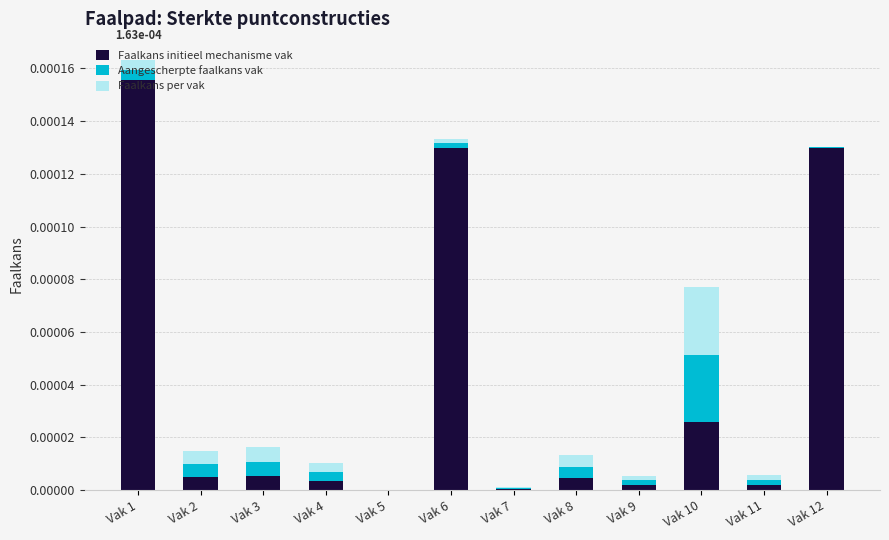

At which category is the sum across all series the highest?

Vak 1